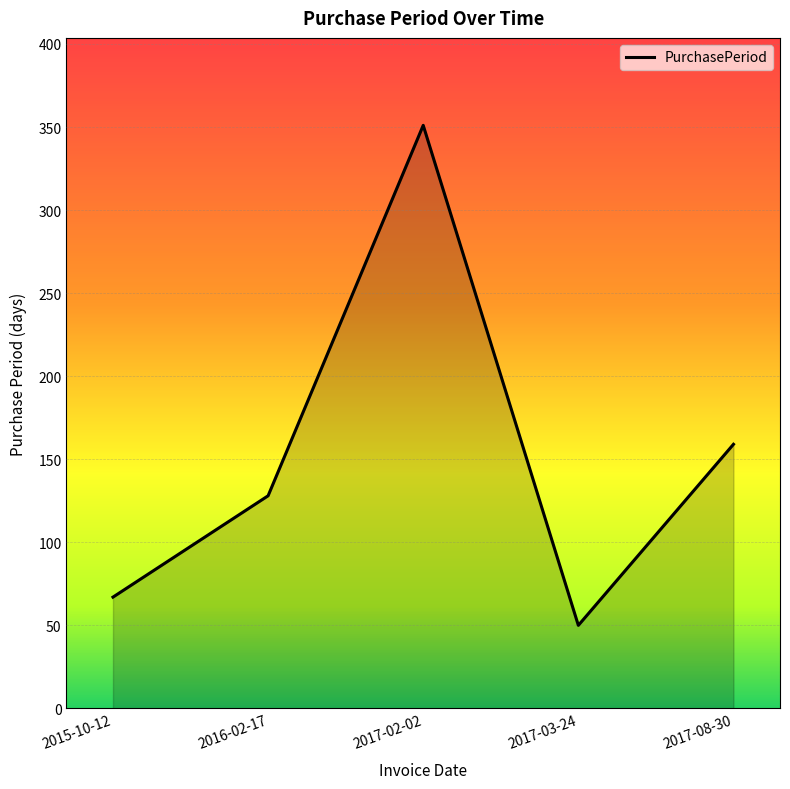

Reading right to left, transcribe all the data shown in this chart.

2017-08-30=159	2017-03-24=50	2017-02-02=351	2016-02-17=128	2015-10-12=67